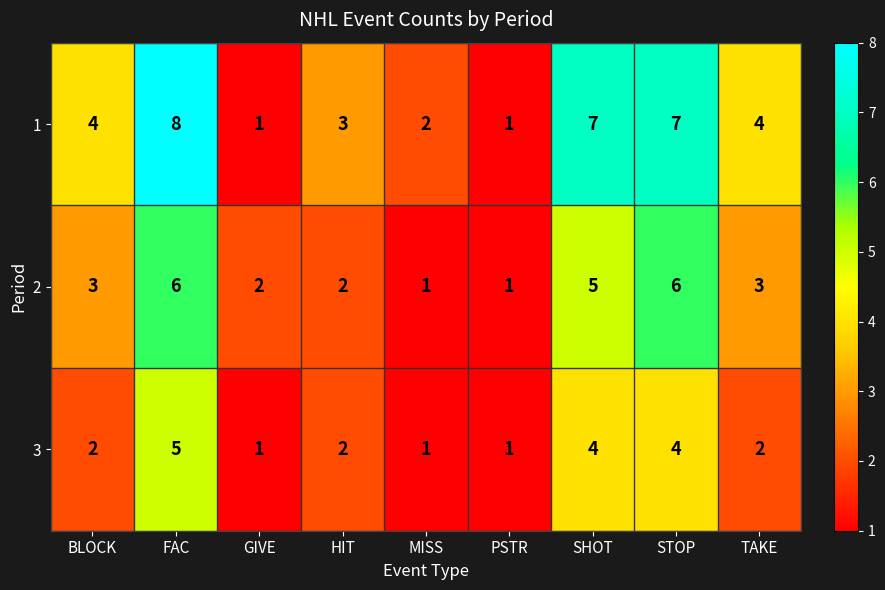

At which label does 1 reach its peak?

FAC